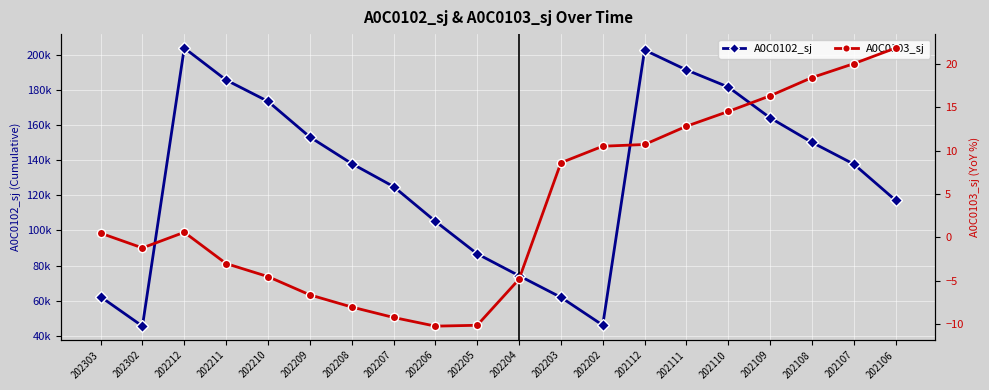

Where is the first local minimum for A0C0103_sj?

202302